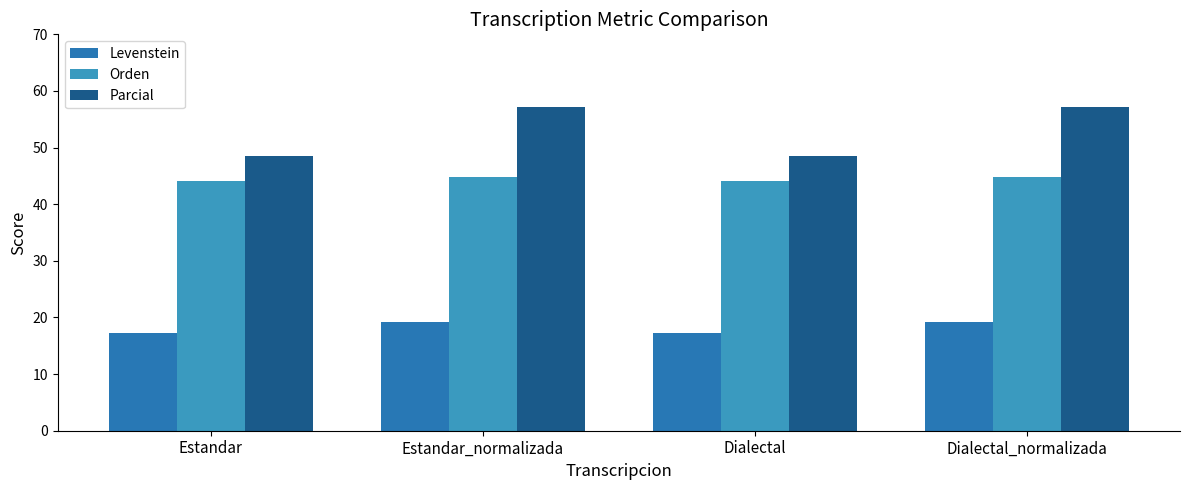

The Orden series shows 15.5 at Dialectal. True or false?

False